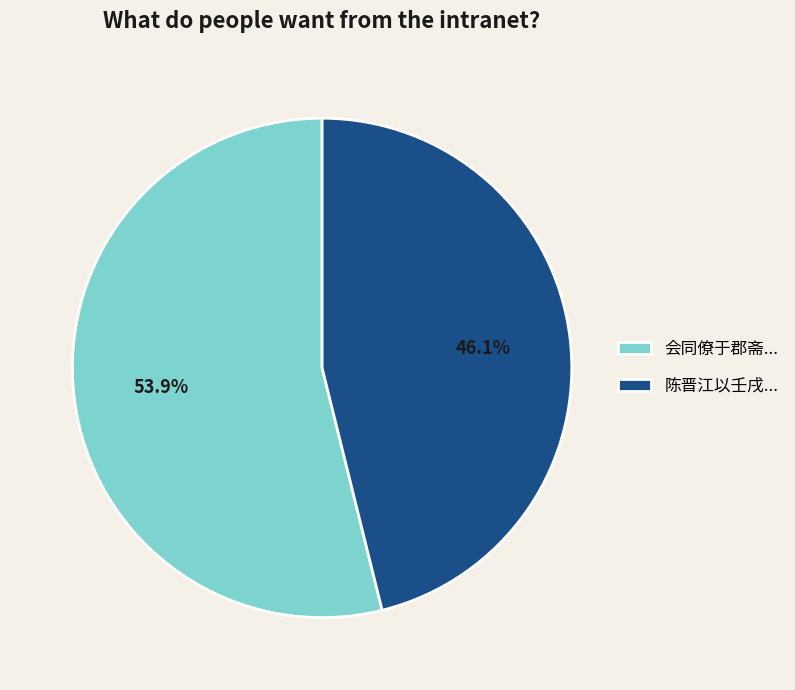

Rank the categories by value from highest to lowest.

会同僚于郡斋..., 陈晋江以壬戌...